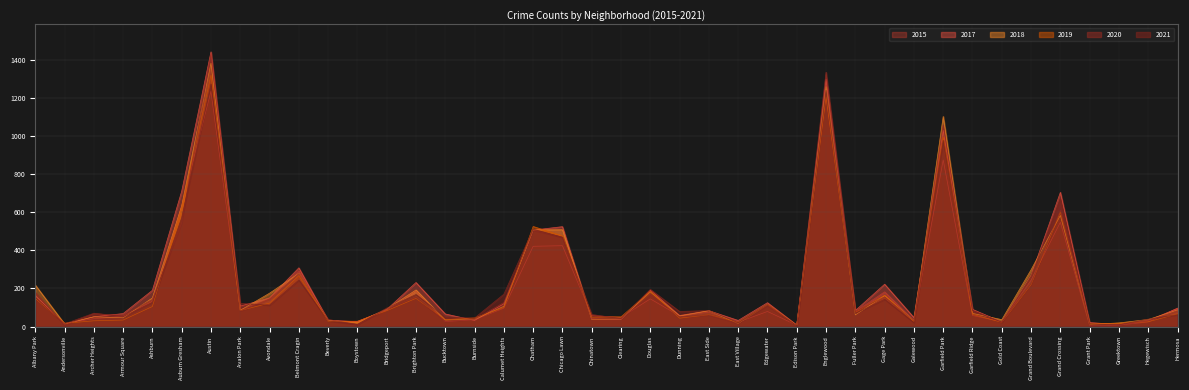

Between which two adjacent categories do 2021 and 2019 first intersect?

Albany Park and Andersonville